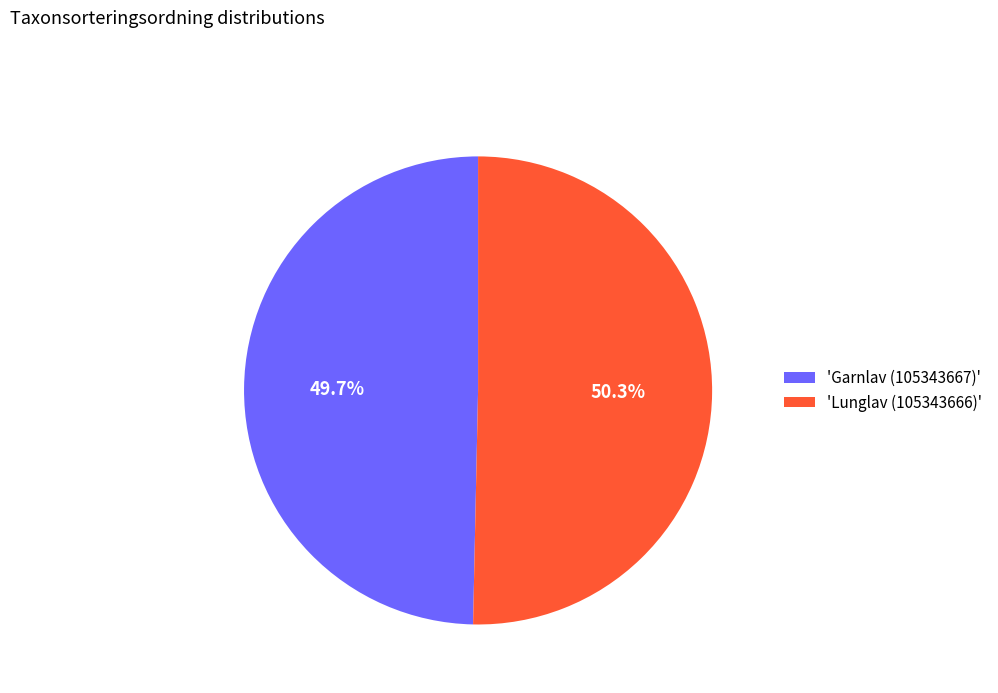

What portion of the pie excludes 'Garnlav (105343667)'?

50.3%